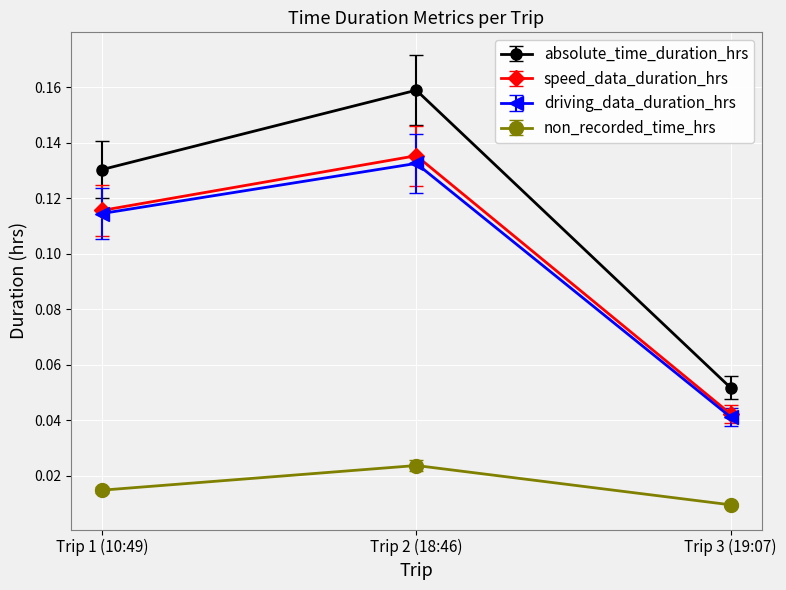

Which category has the lowest value across all series?

Trip 3 (19:07)